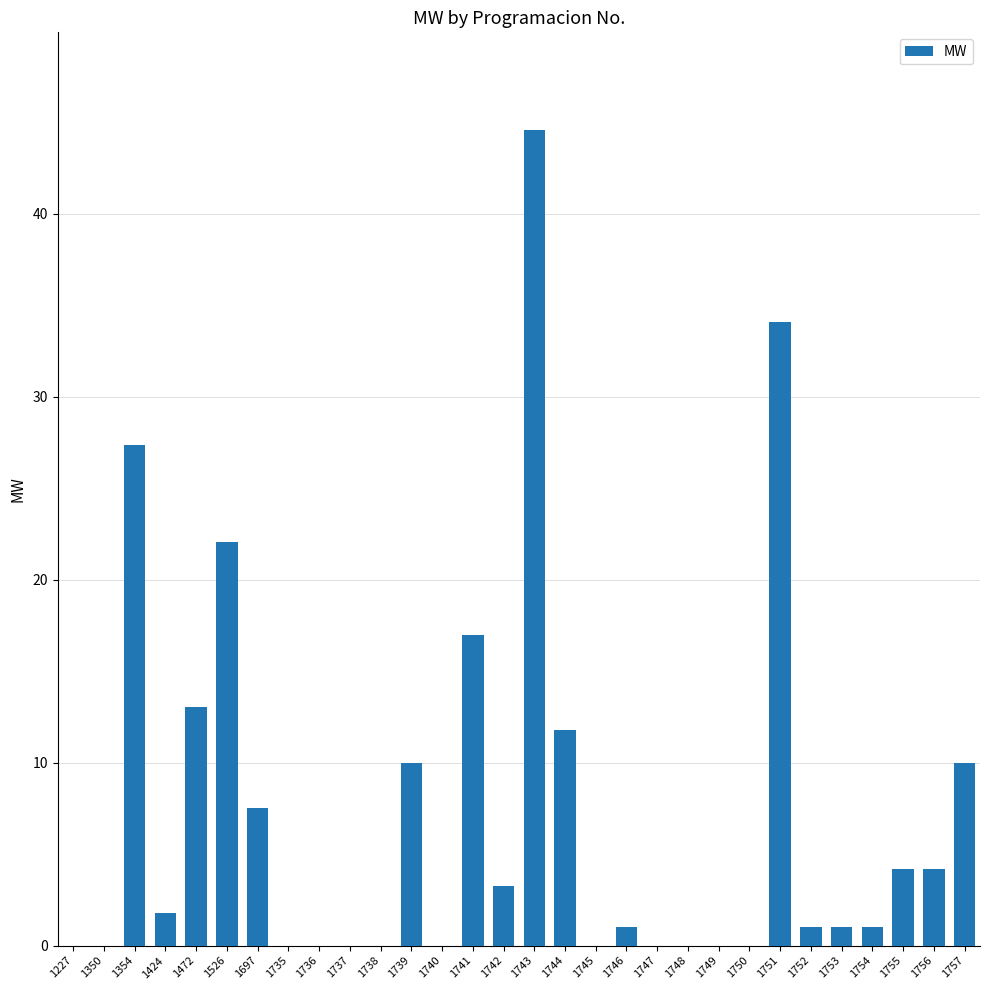

Where does the data first go above 1?

1354